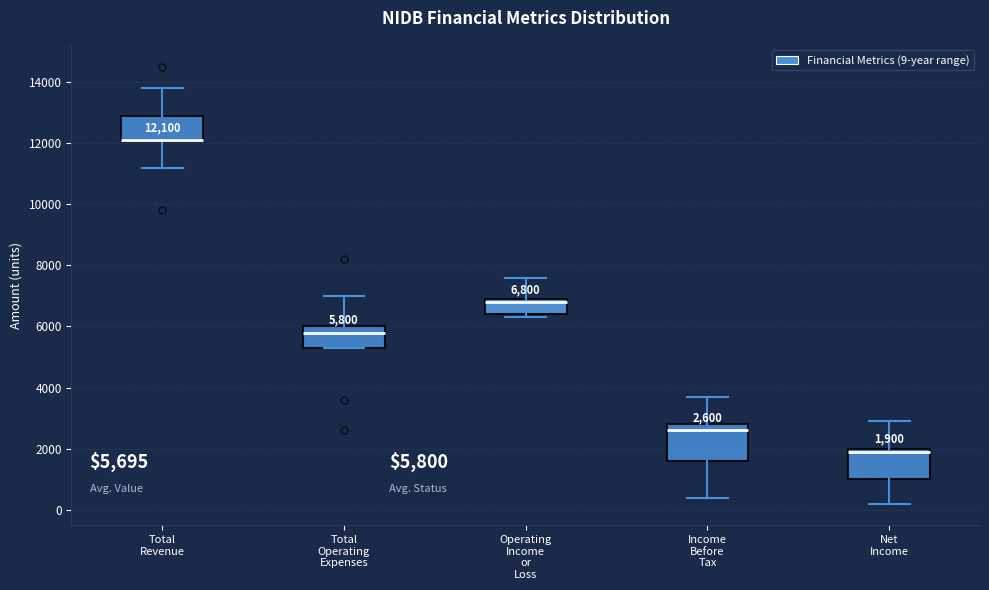

Comparing the boxes themselves (not the whiskers), which one is the tallest?

Income Before Tax